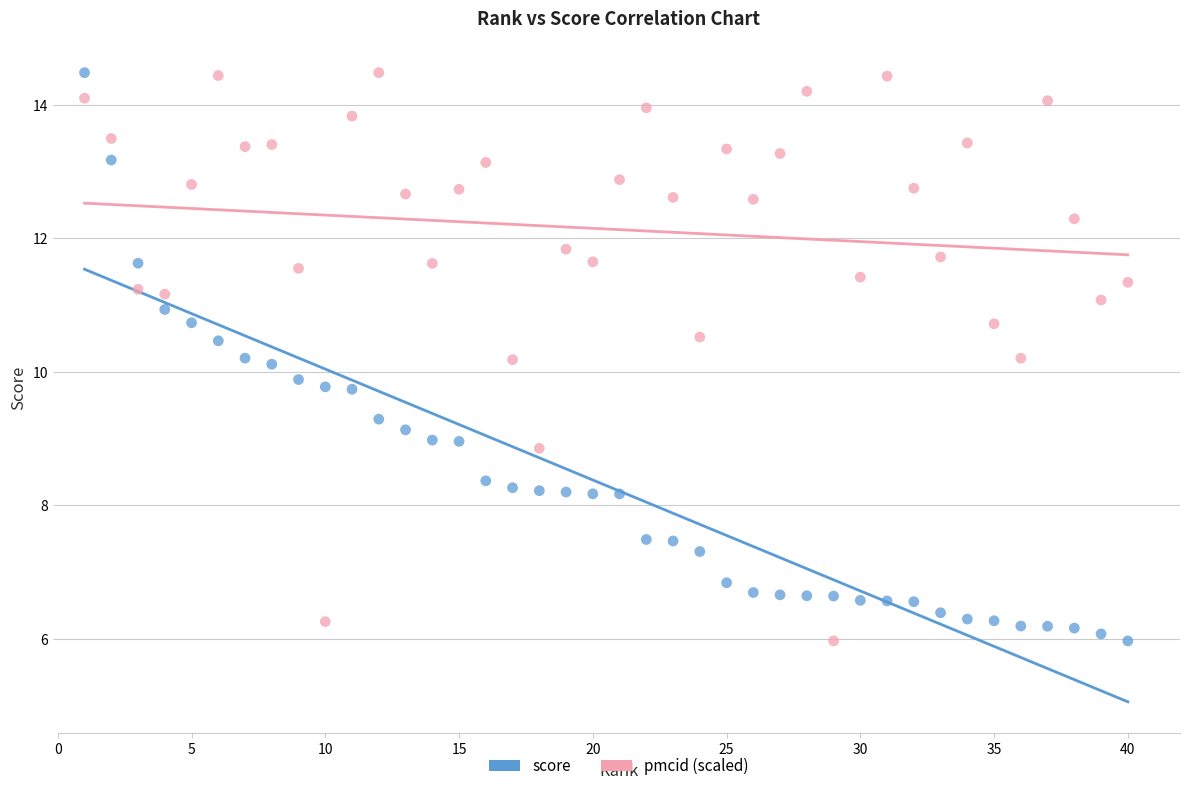

What is the X range (max minus min) for the scatter plot?

39.0